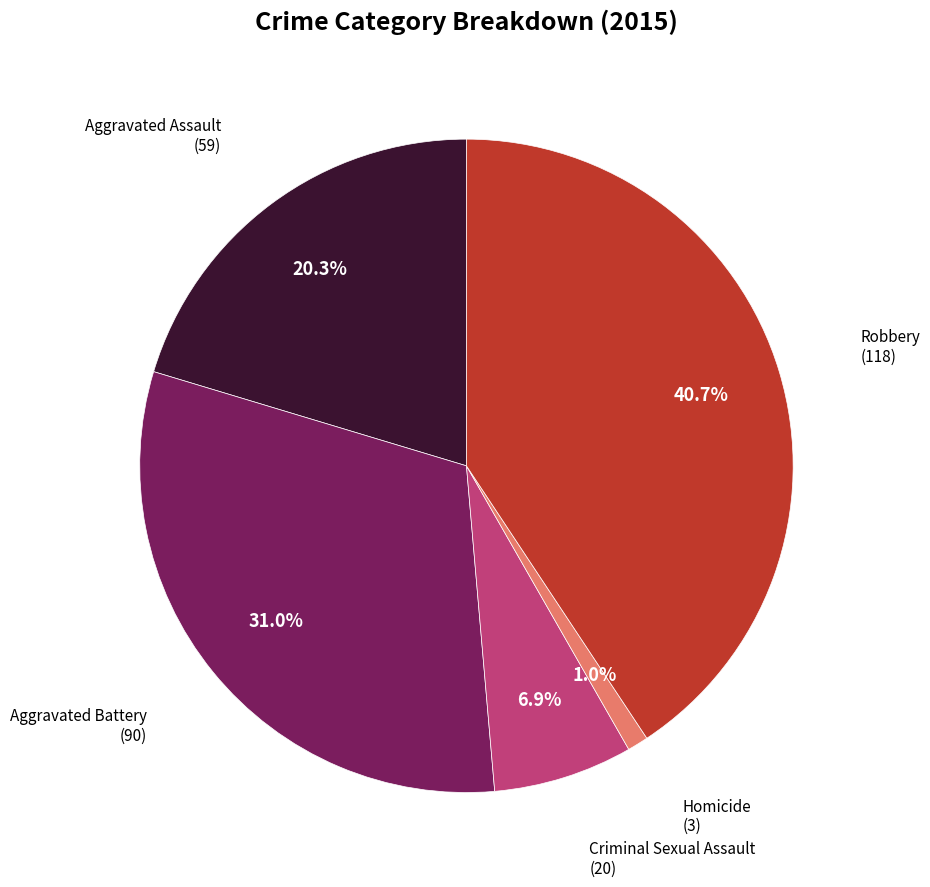

Does any single category account for the majority?

No